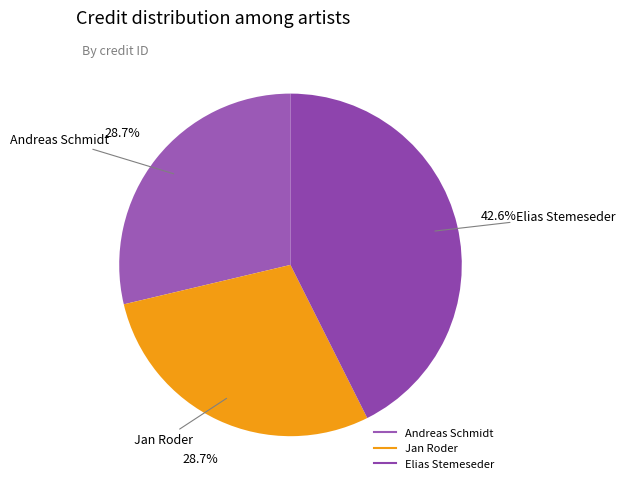

Is there any slice that represents more than half of the pie?

No